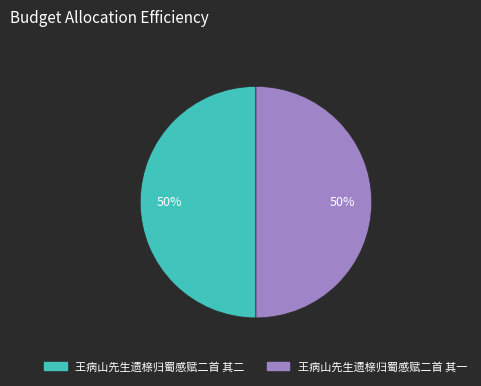

To the nearest percent, what portion does 王病山先生遗榇归蜀感赋二首 其一 represent?

50%